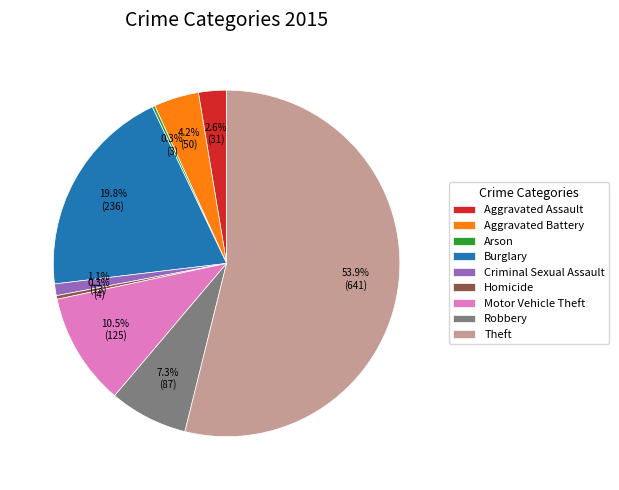

Which slice is the largest?

Theft